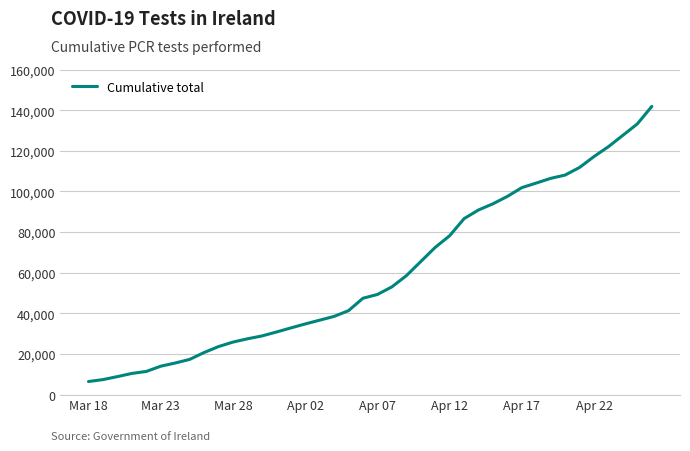

What is the difference between the maximum and minimum values?

135406